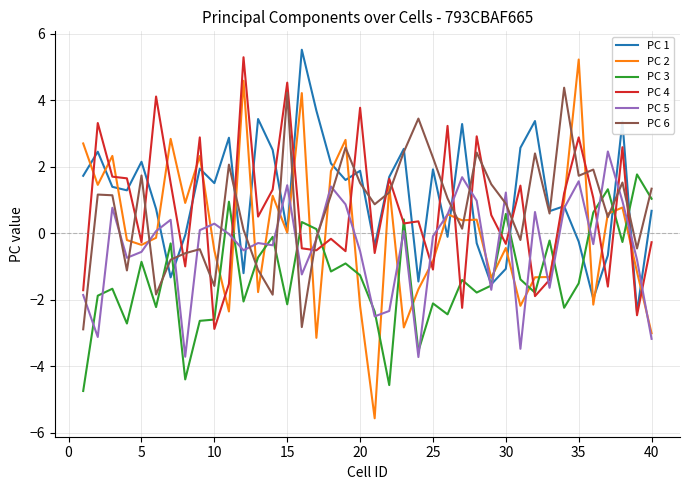

What is the average value of the PC 2 series?

0.1